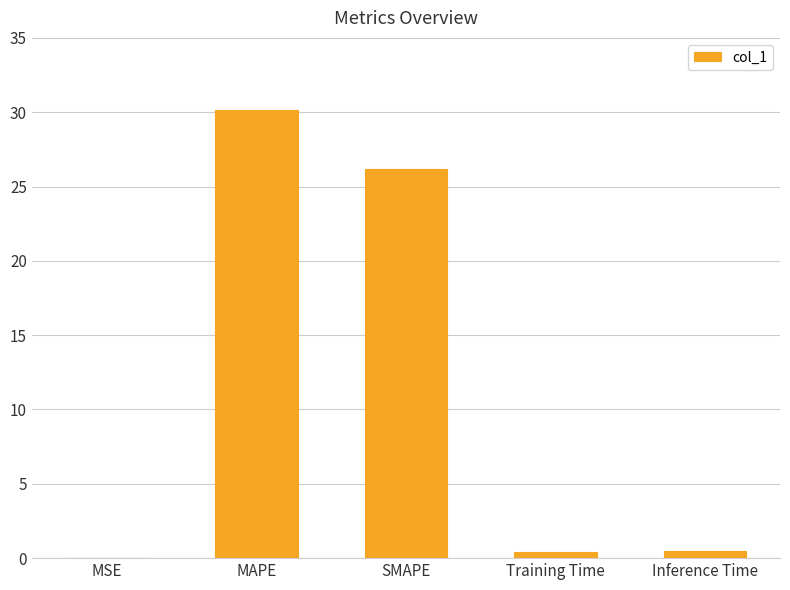

What is the sum of all values?

57.3